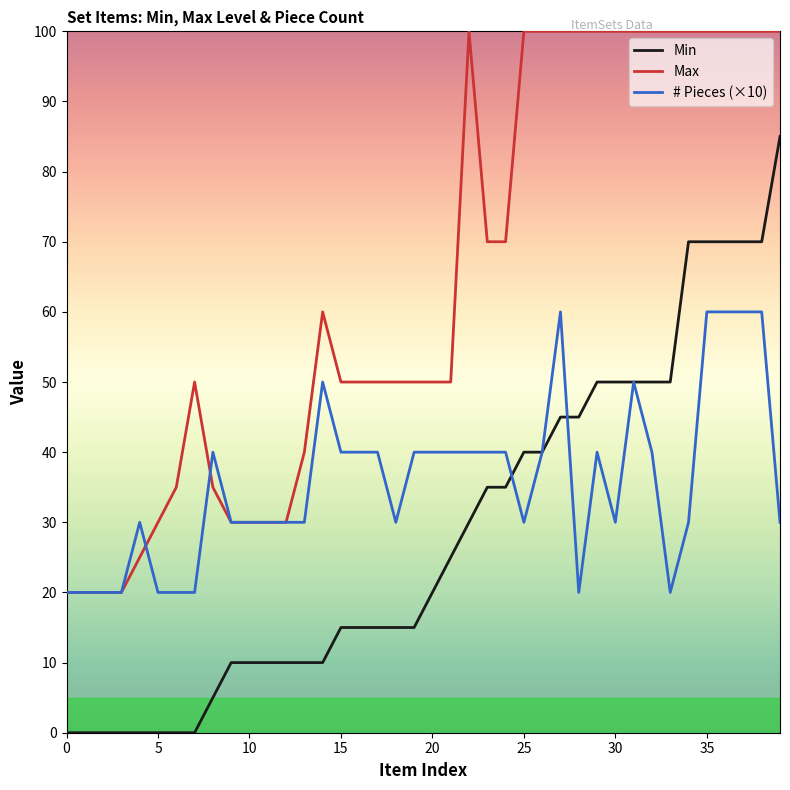

Which series has the largest range (max minus min)?

Min